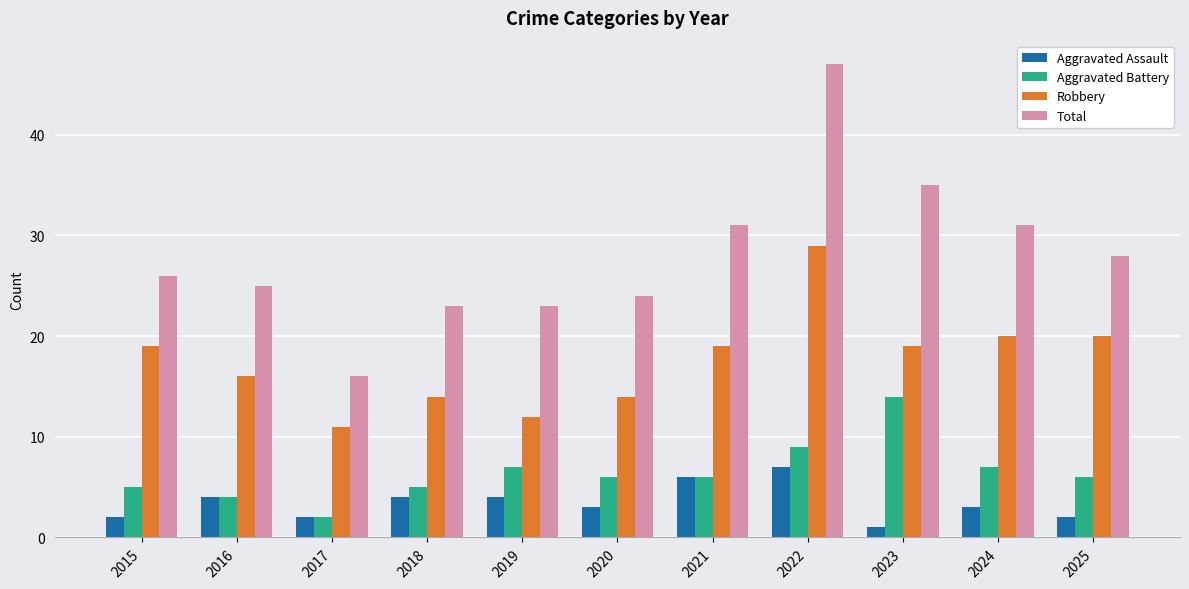

At which category is the sum across all series the highest?

2022